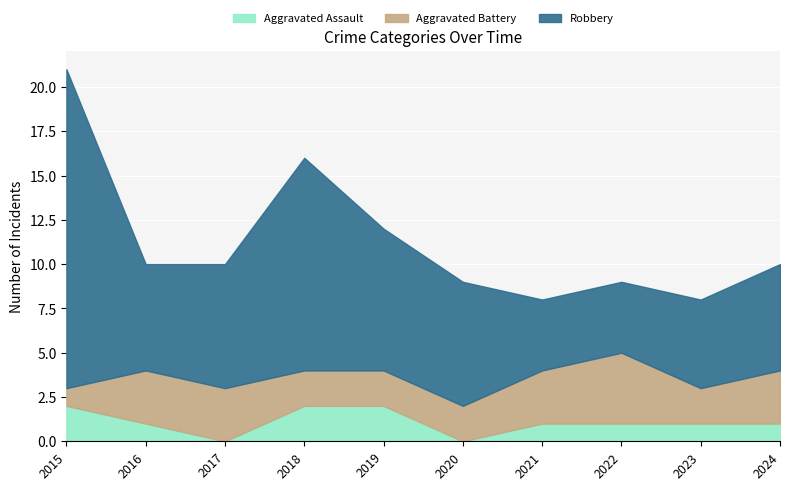

What is the average value of the Aggravated Assault series?

1